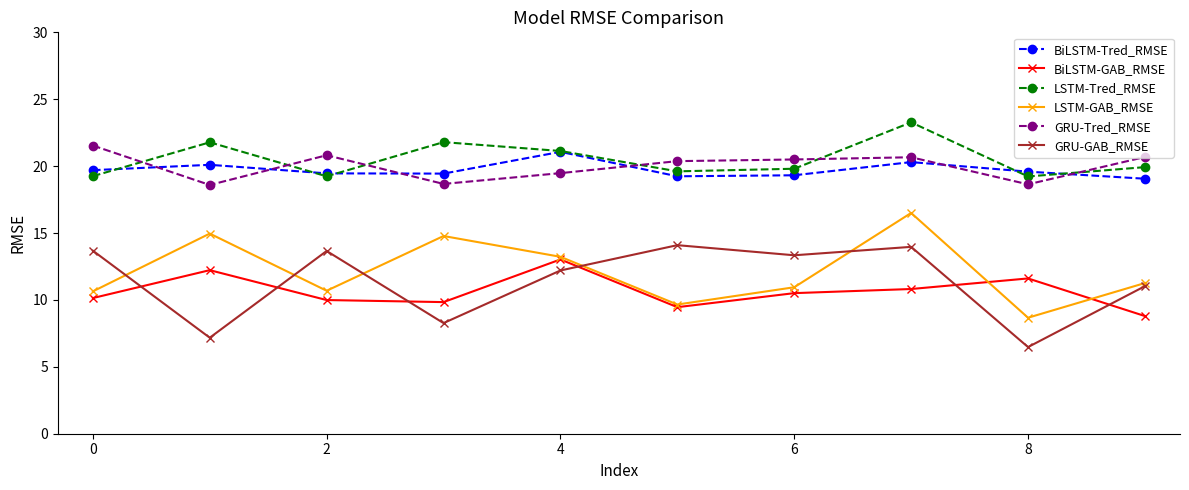

True or false: GRU-GAB_RMSE and BiLSTM-Tred_RMSE intersect in this chart.

False